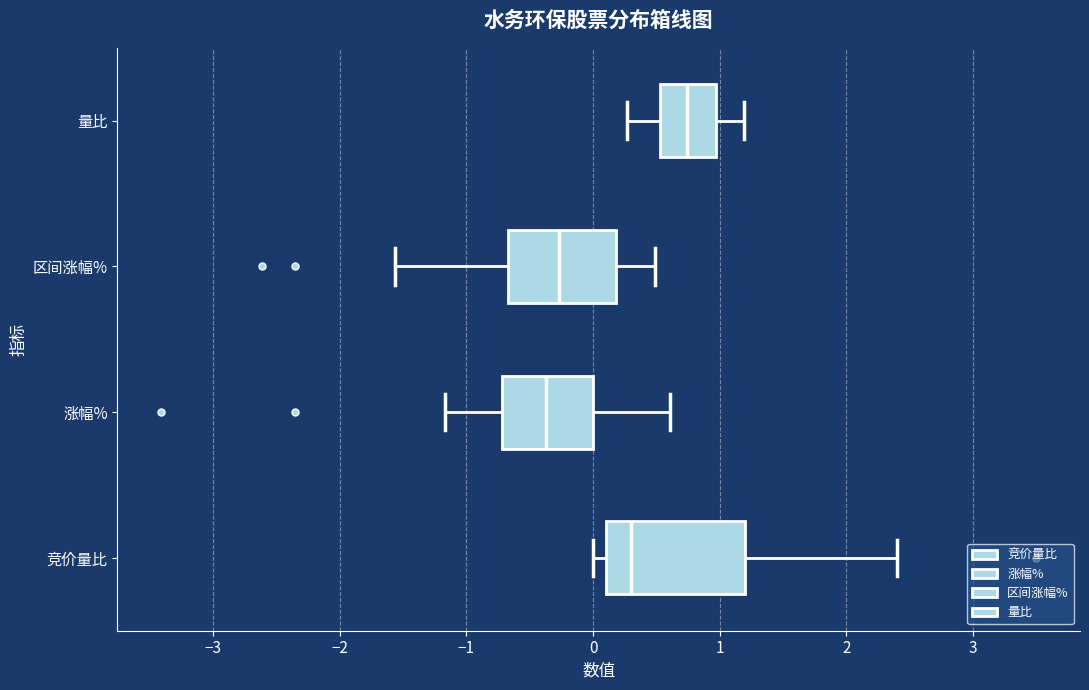

Reading bottom to top, transcribe this box plot: for each box, give where its median line is, the range the box spans, and where its two whiskers end, as read against the x-axis. The values are not printed on the chart, so give them approximately, as read against the axis.

竞价量比: median 0.3, box 0.1 to 1.2, whiskers 0.0 to 2.4
涨幅%: median -0.4, box -0.7 to 0.0, whiskers -1.2 to 0.6
区间涨幅%: median -0.3, box -0.7 to 0.2, whiskers -1.6 to 0.5
量比: median 0.7, box 0.5 to 1.0, whiskers 0.3 to 1.2